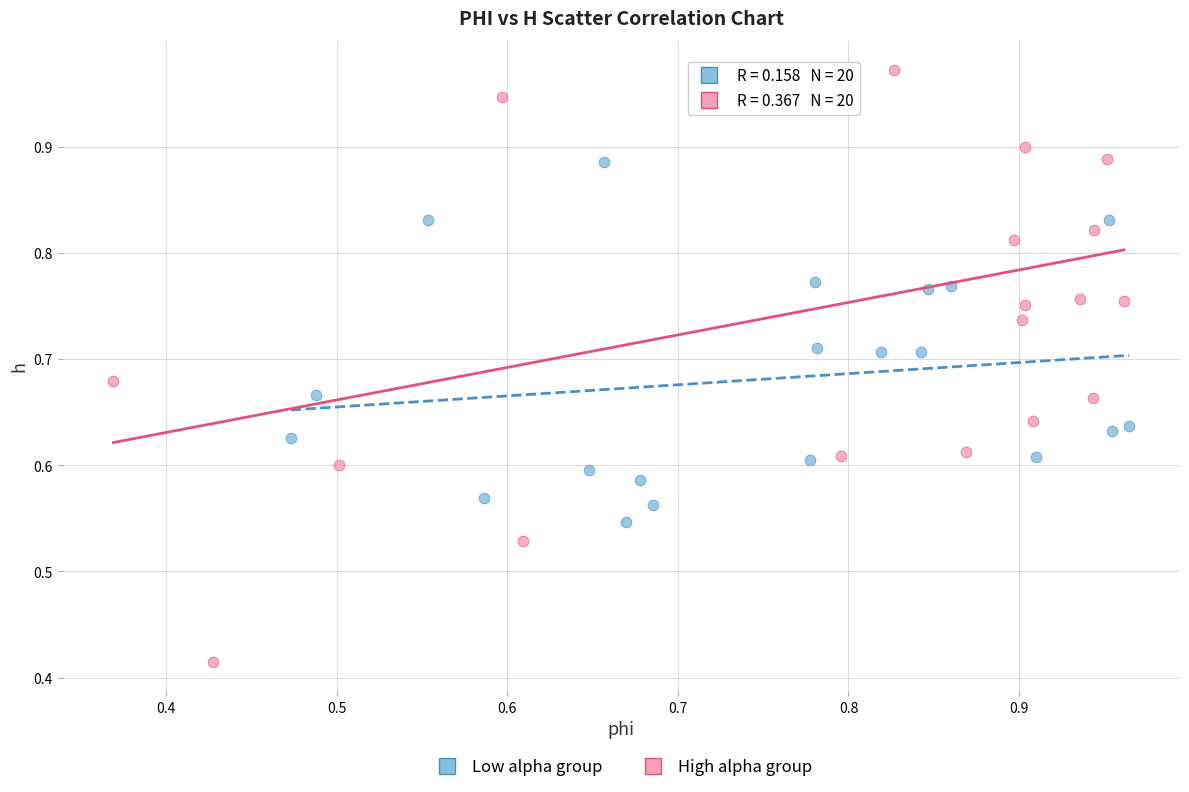

Which series reaches the maximum Y coordinate?

High alpha group